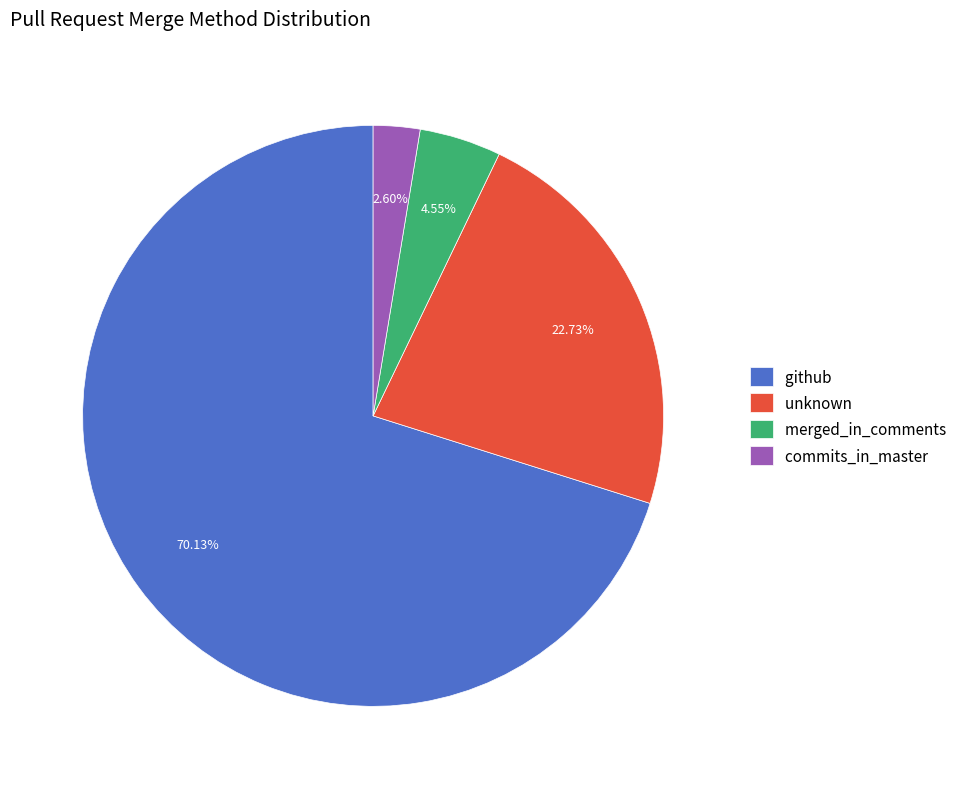

How much of the chart is everything except merged_in_comments?

95.5%